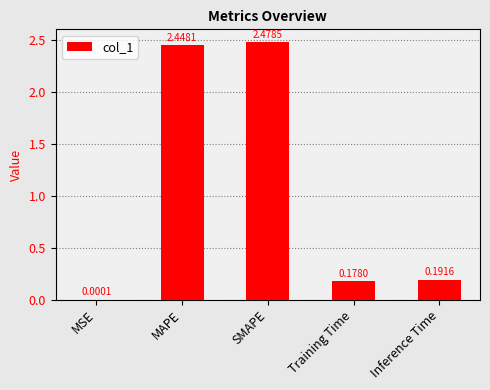

What is the sum of the values at Training Time and Inference Time?

0.4